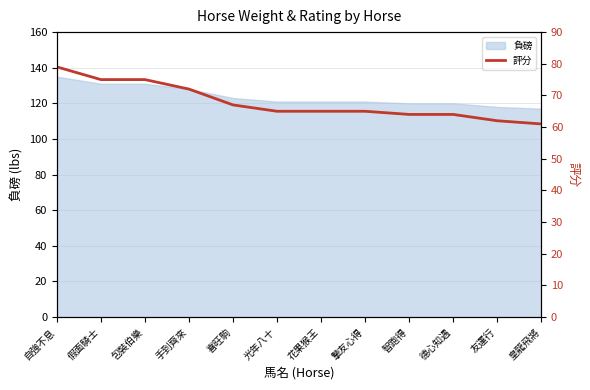

Reading left to right, list all the values displayed in this chart.

79	75	75	72	67	65	65	65	64	64	62	61